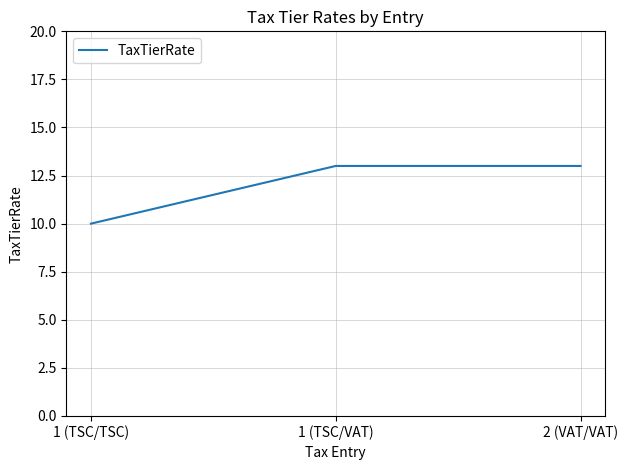

The chart shows a value of 4 at 1 (TSC/VAT). True or false?

False